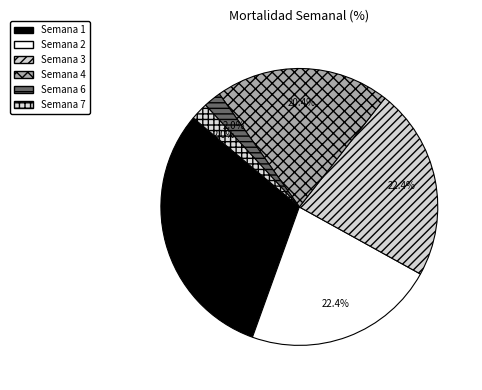

To the nearest percent, what is the combined percentage of Semana 7 and Semana 4?

22%